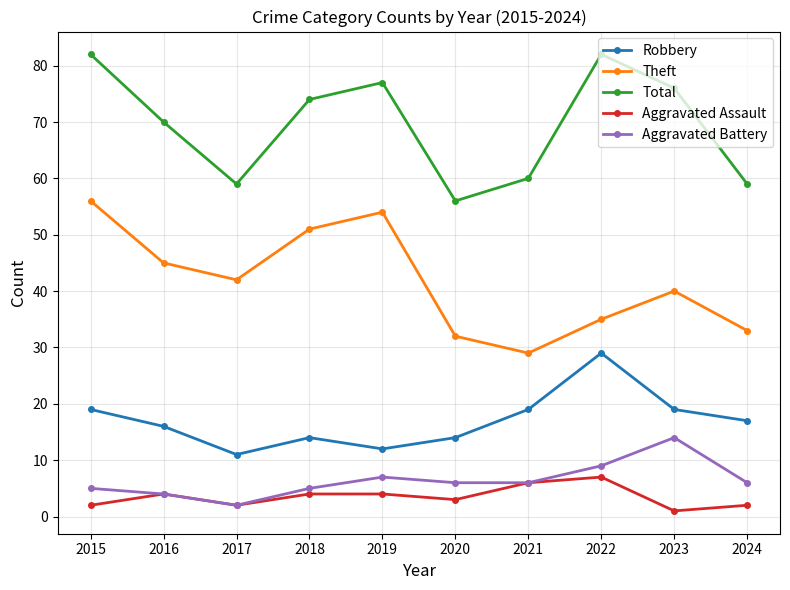

What is the difference between the highest and lowest values at 2021?

54